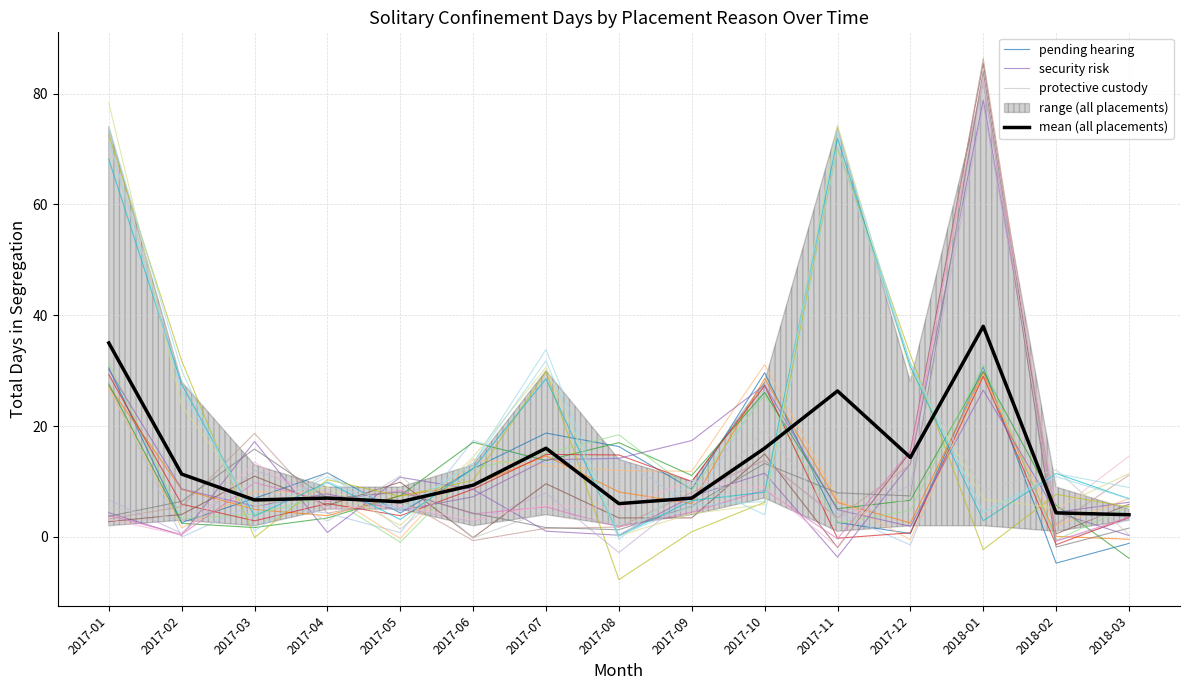

What is the sum of the mean (all placements) values at 2017-02 and 2017-03?

18.0